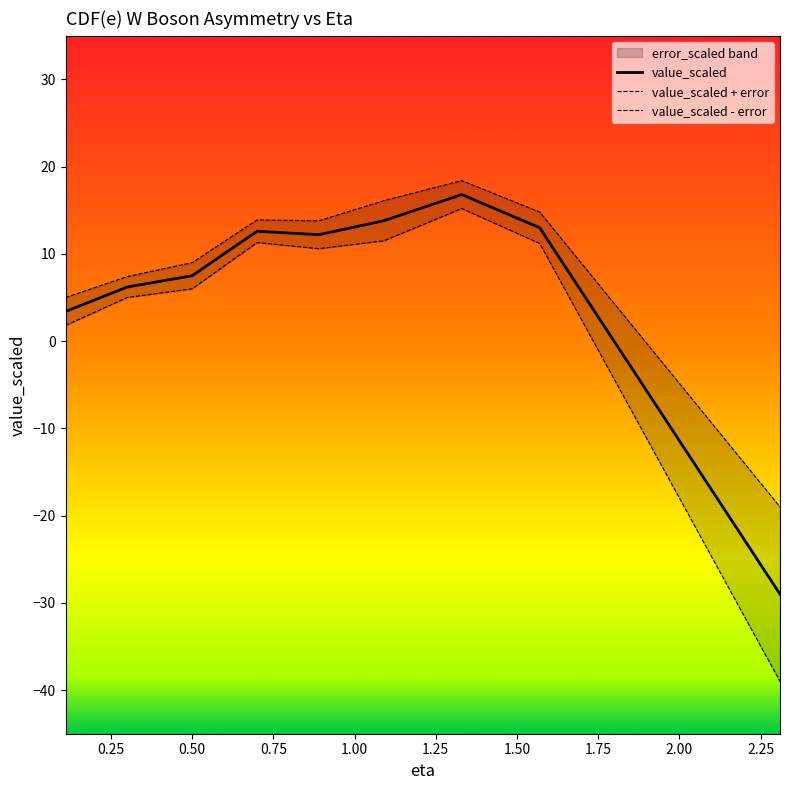

True or false: value_scaled + error and value_scaled - error cross at least once.

False